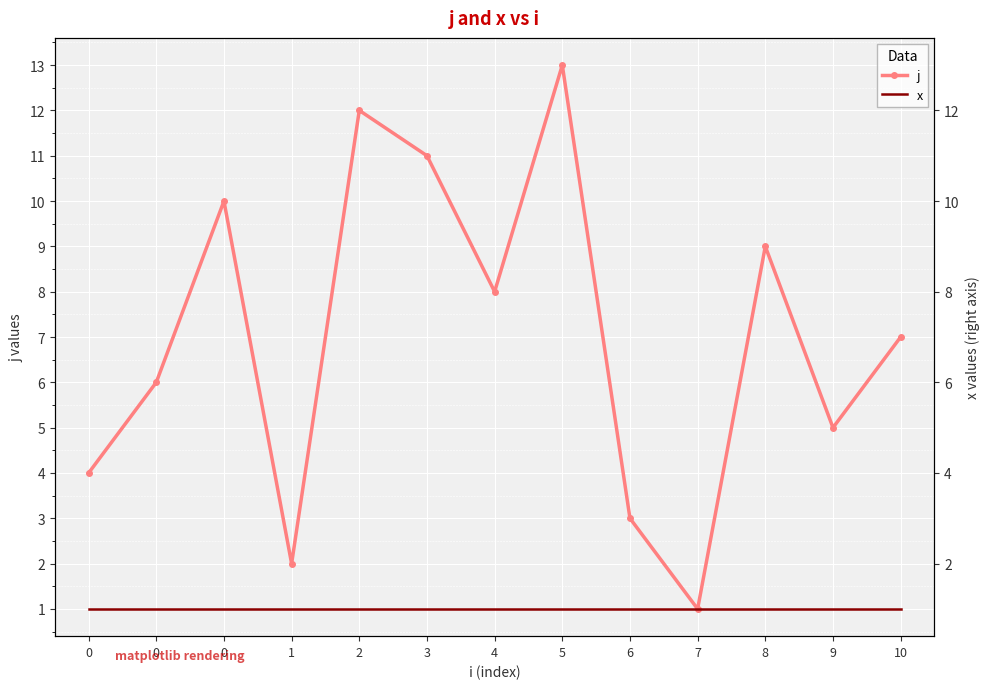

What is the difference between the maximum and minimum values in the j series?

12